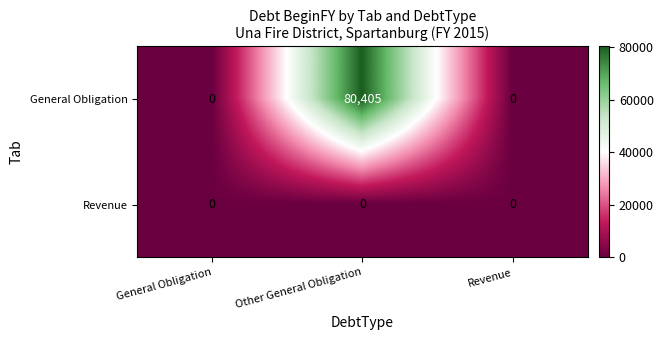

The value of General Obligation at General Obligation is -45028. True or false?

False